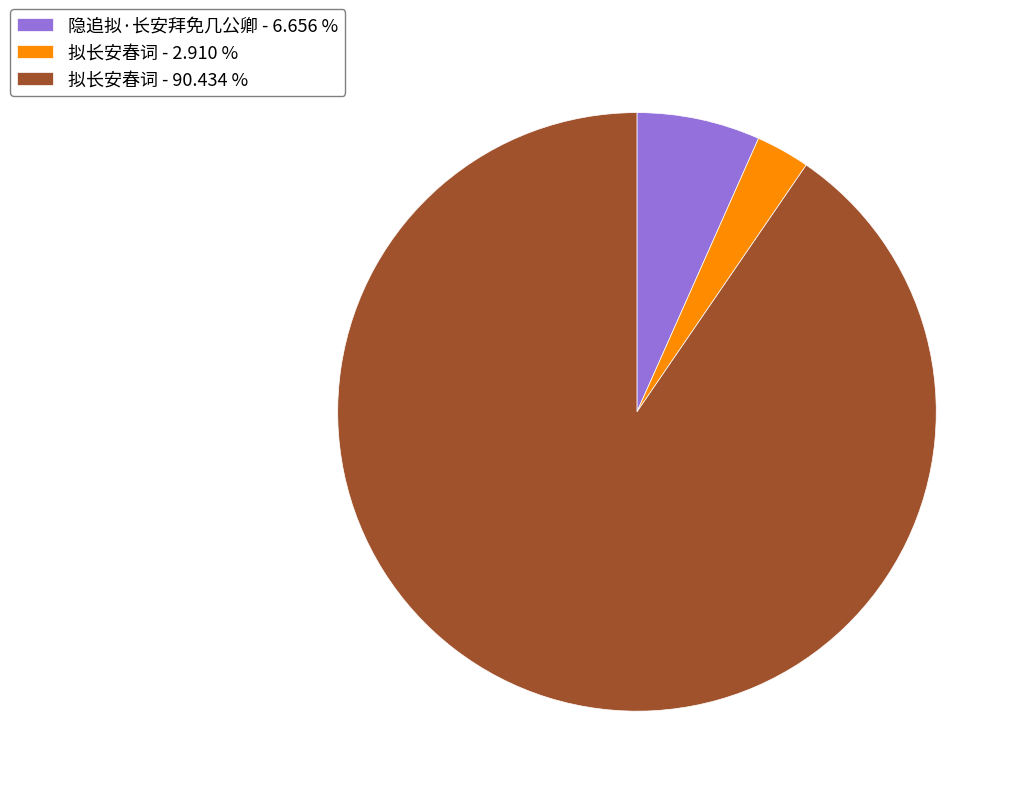

What is the smallest slice in the pie chart?

拟长安春词 - 2.910 %